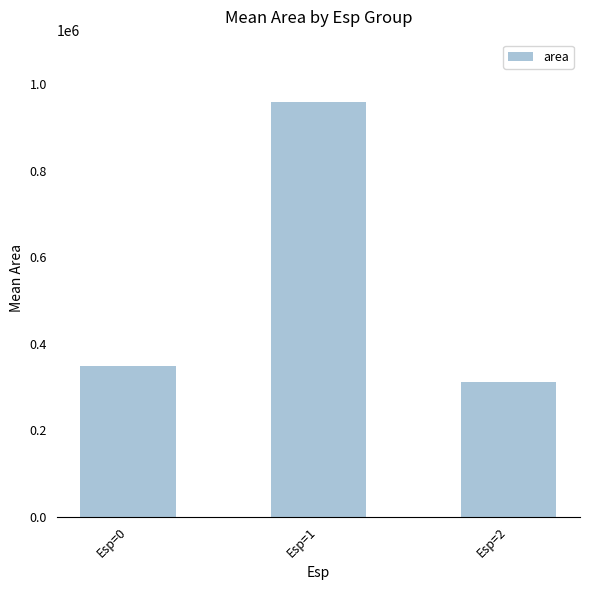

True or false: the data shows 496121.5 at Esp=0.

False